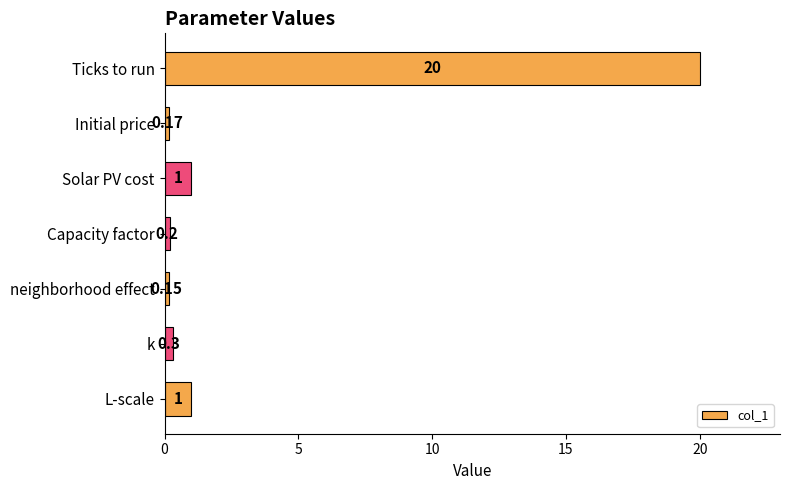

Between L-scale and Ticks to run, which is larger?

Ticks to run